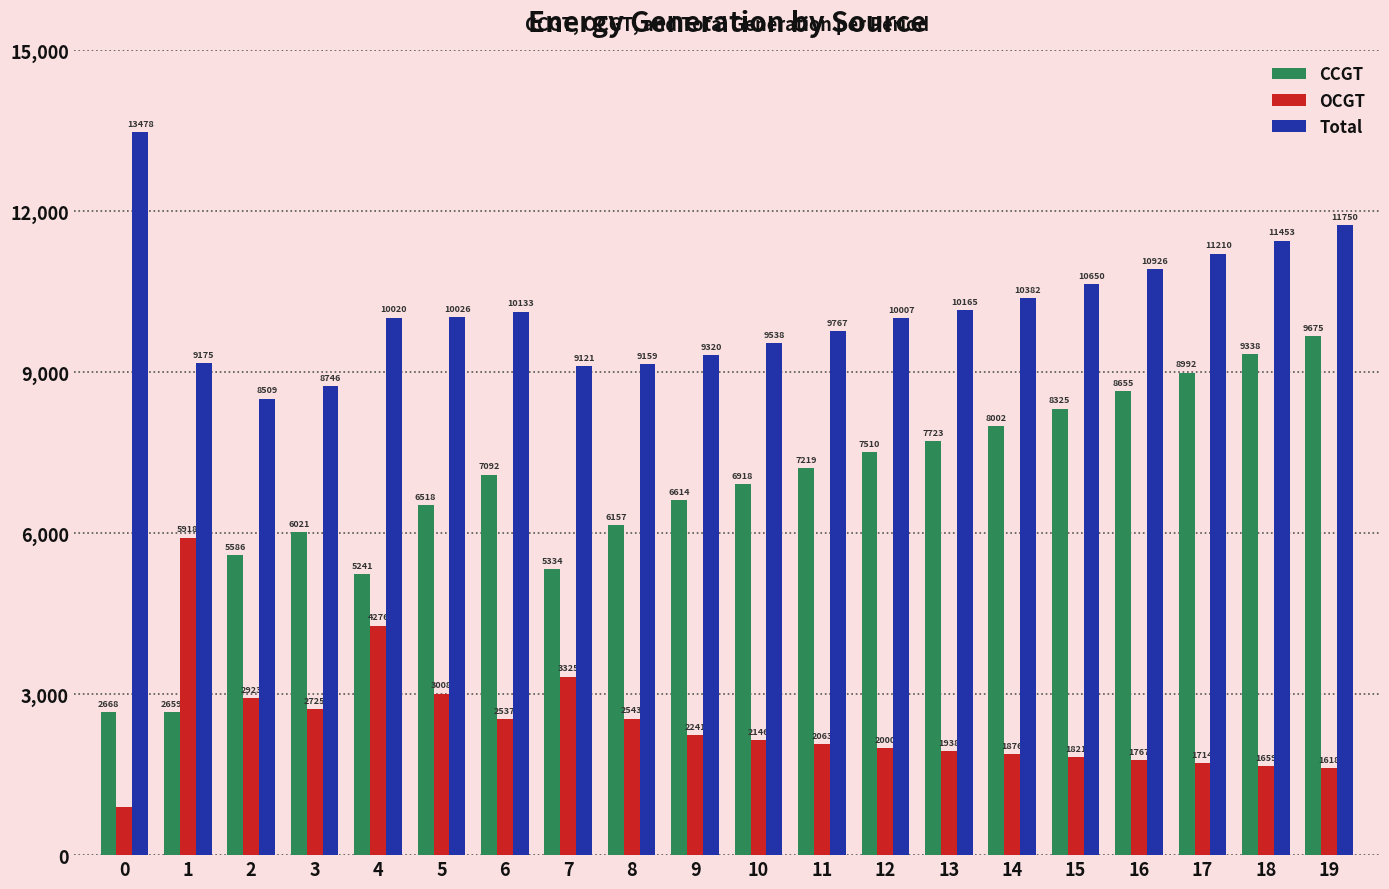

At which label does Total reach its minimum?

2